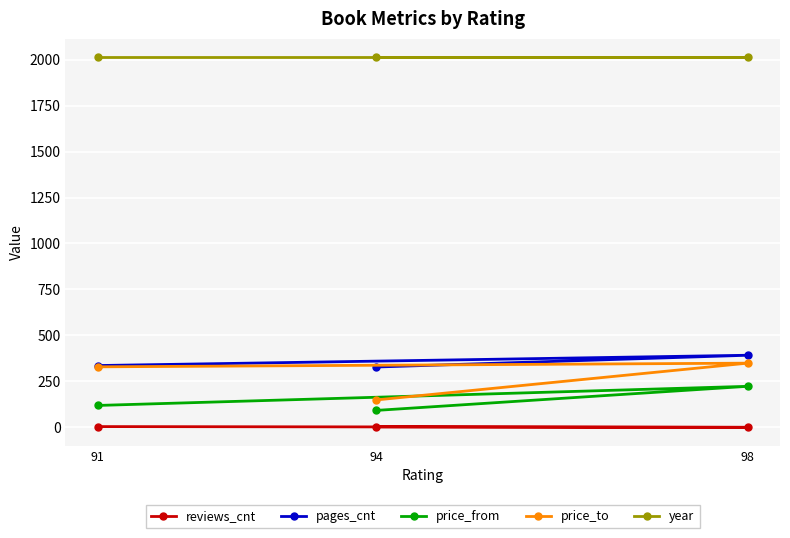

What is the value of the price_to point at the 2nd from the left?

149